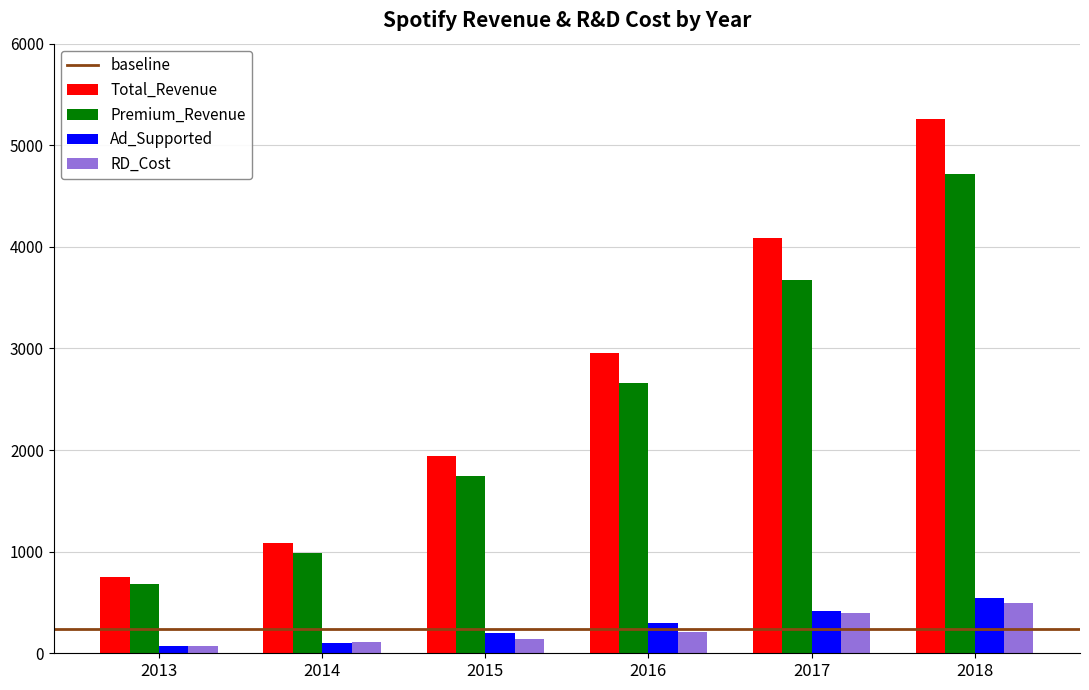

At how many categories does at least one series exceed 2542?

3